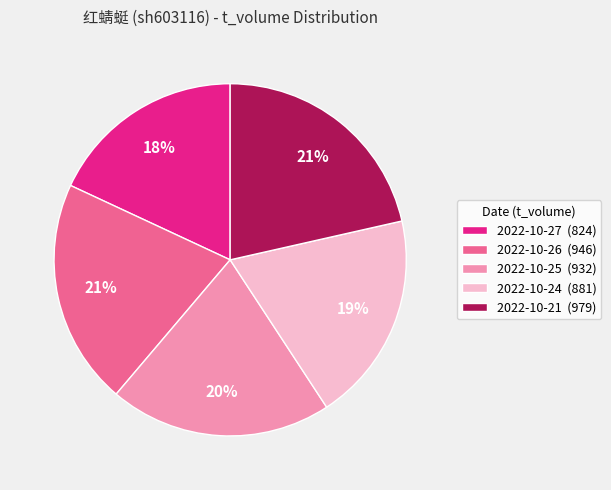

Combined, do 2022-10-21 (979) and 2022-10-27 (824) account for over 50%?

No